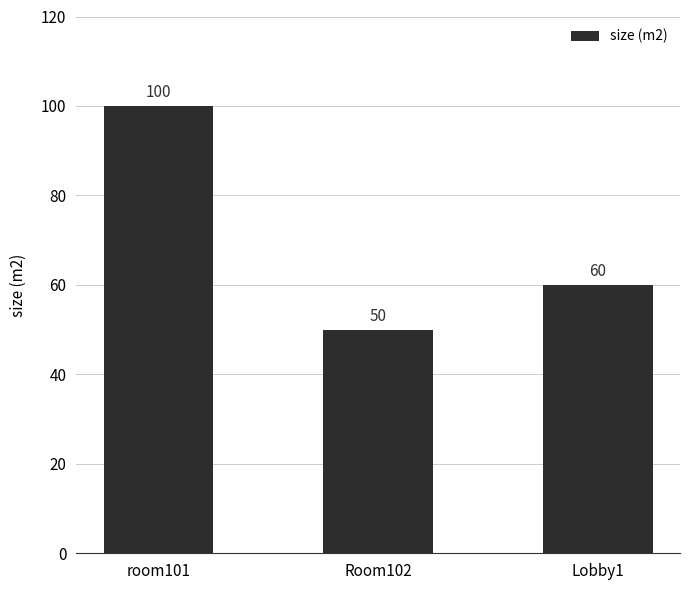

Reading left to right, list all the values displayed in this chart.

100	50	60